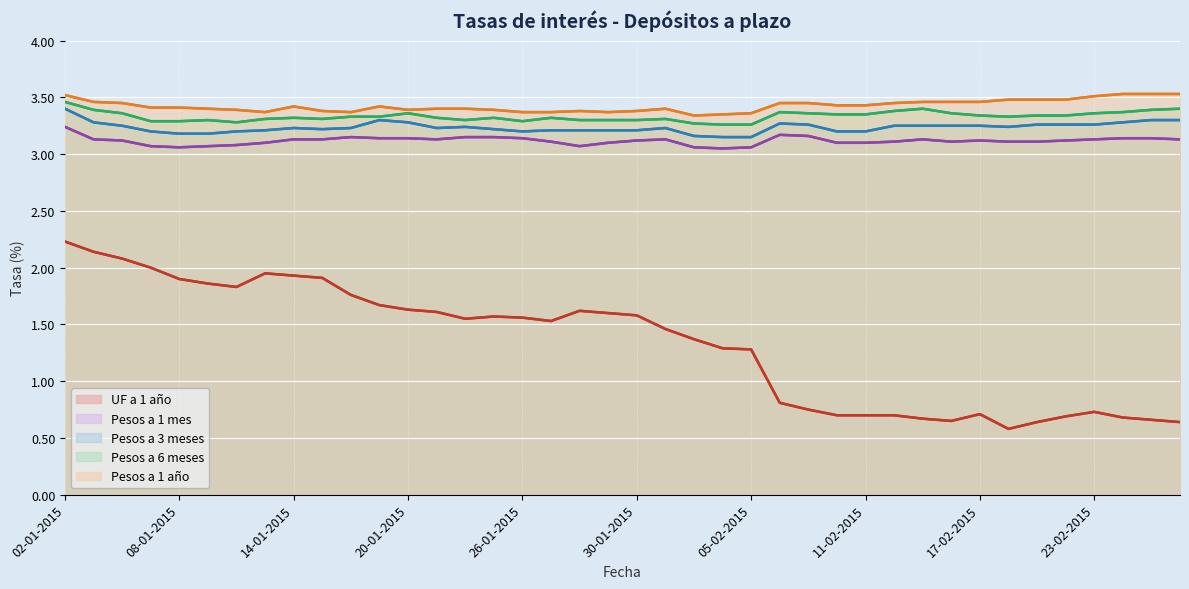

What is the sum of the Pesos a 1 mes values at 03-02-2015 and 30-01-2015?

6.2